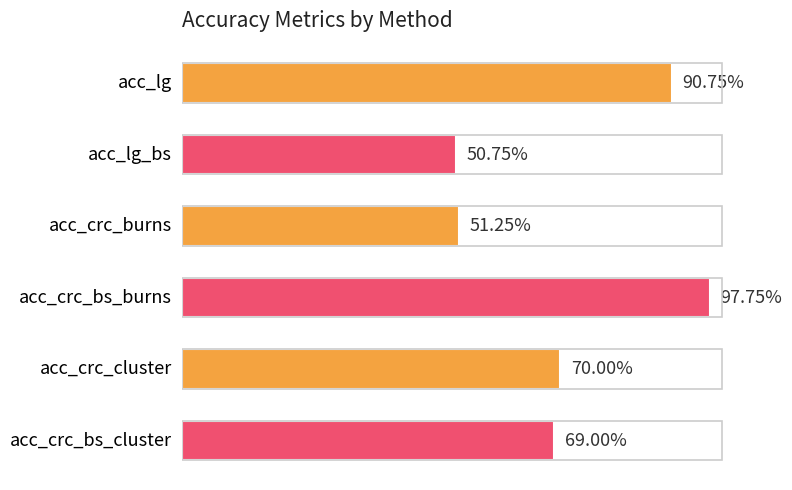

Does the chart contain any negative values?

No